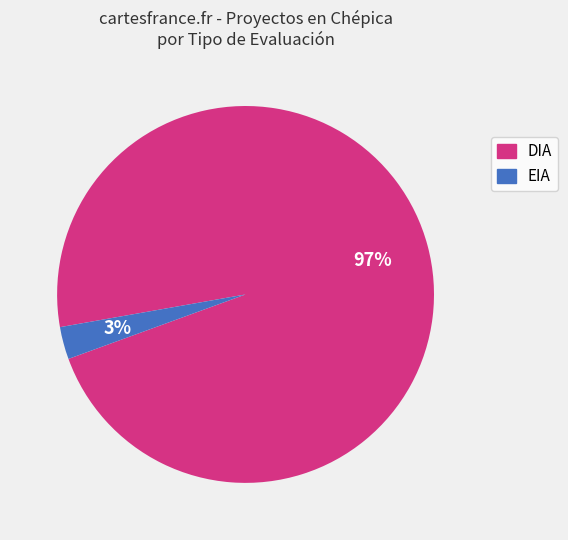

Does EIA account for over 50% of the chart?

No